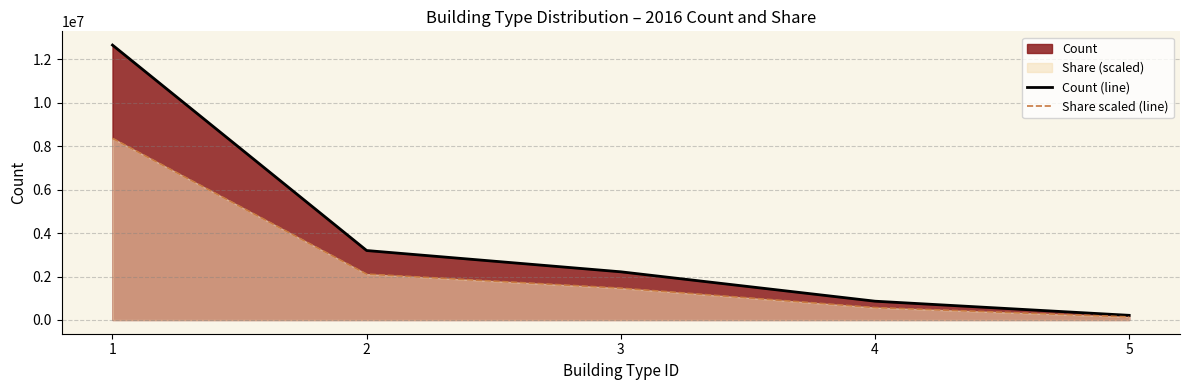

True or false: Count (line) and Share scaled (line) intersect in this chart.

False